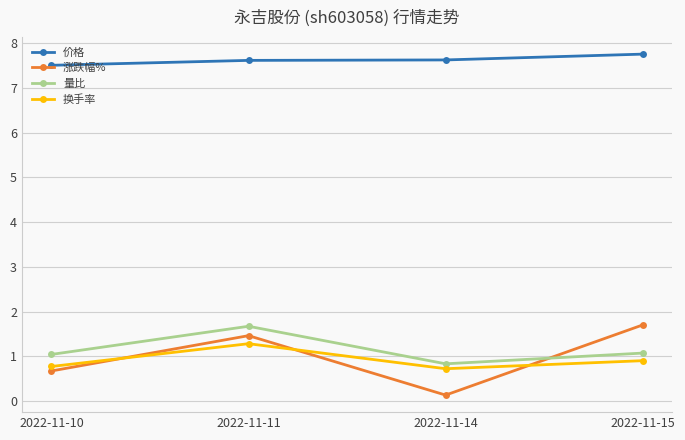

In 涨跌幅%, how many points are higher than both neighbors (excluding endpoints)?

1